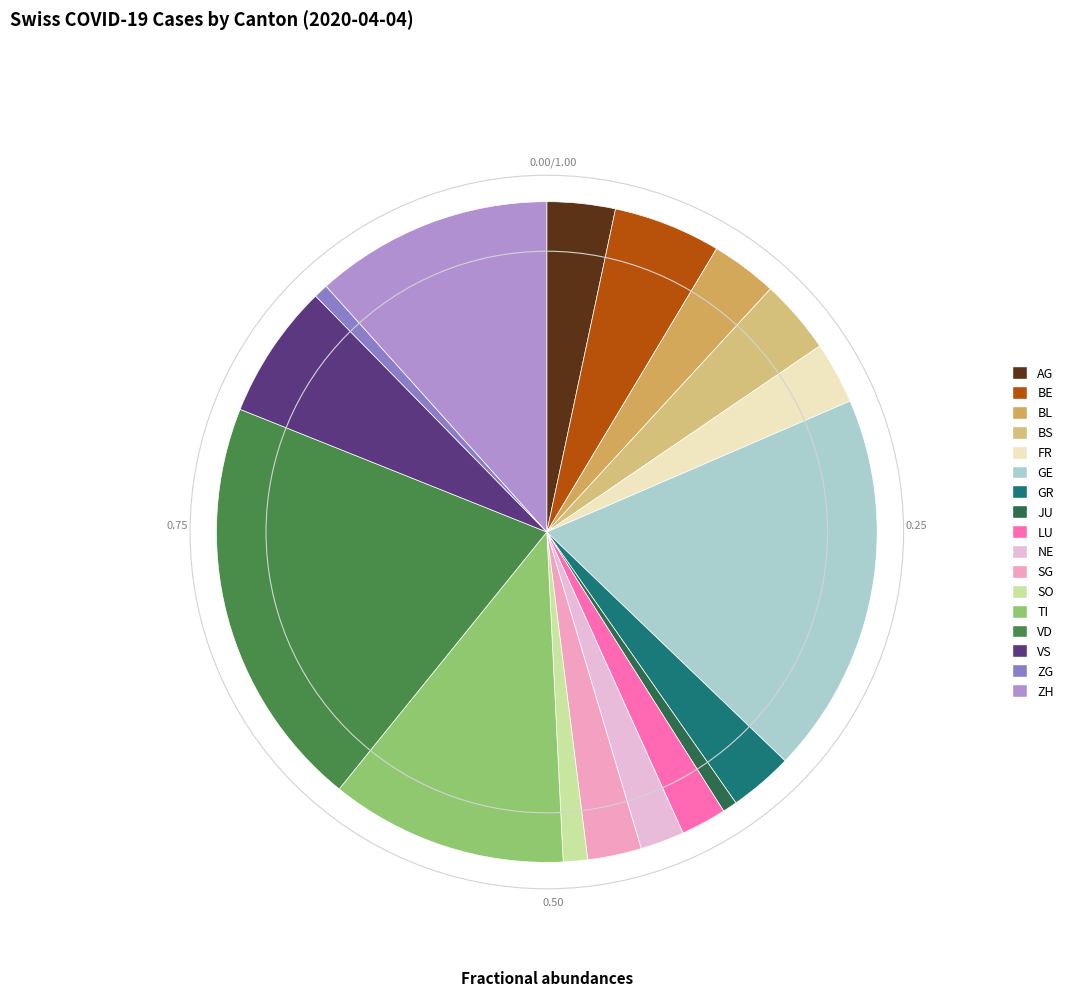

Which has a higher value, GR or FR?

GR